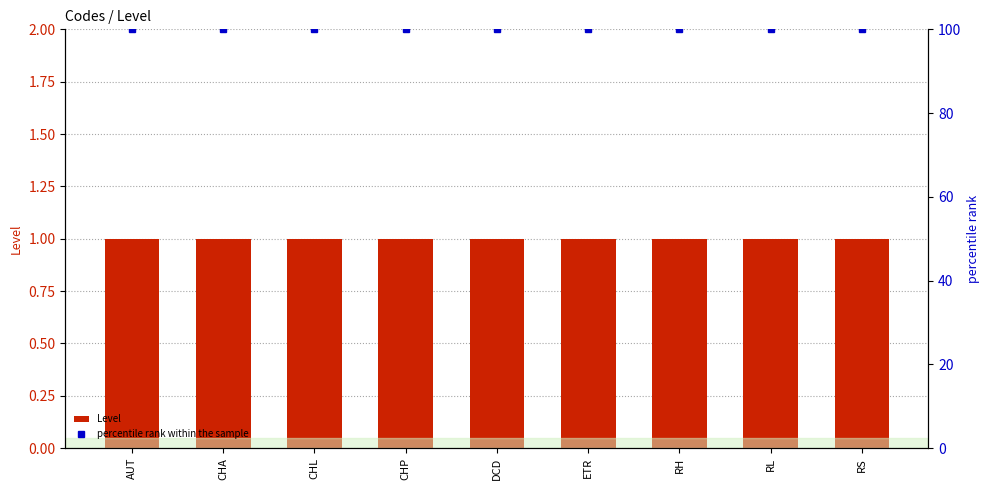

List the labels in order of Level value, largest first.

AUT, CHA, CHL, CHP, DCD, ETR, RH, RL, RS